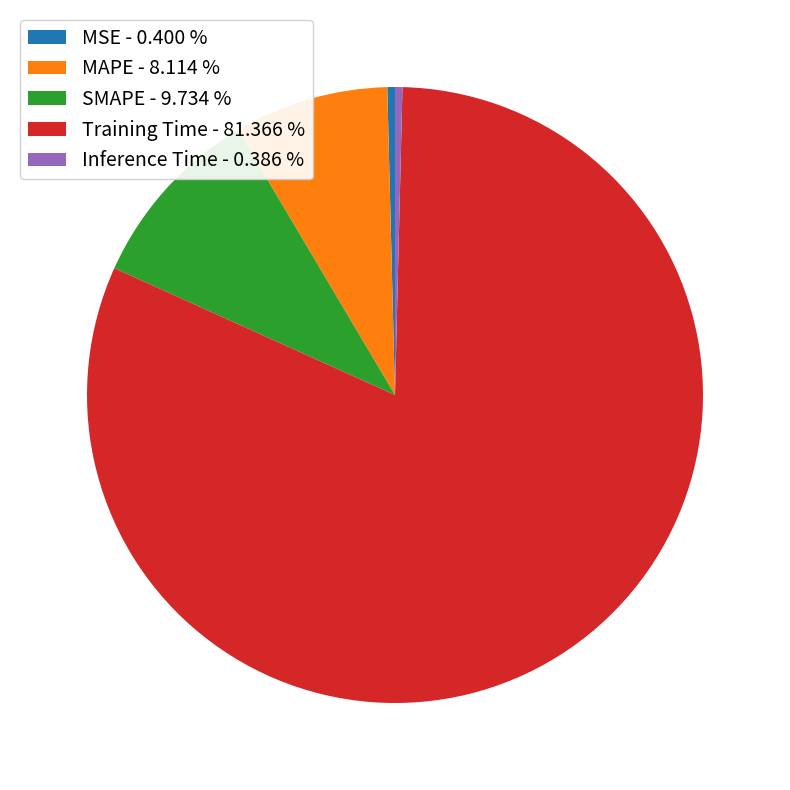

Is the sum of Inference Time - 0.386 % and SMAPE - 9.734 % greater than half?

No